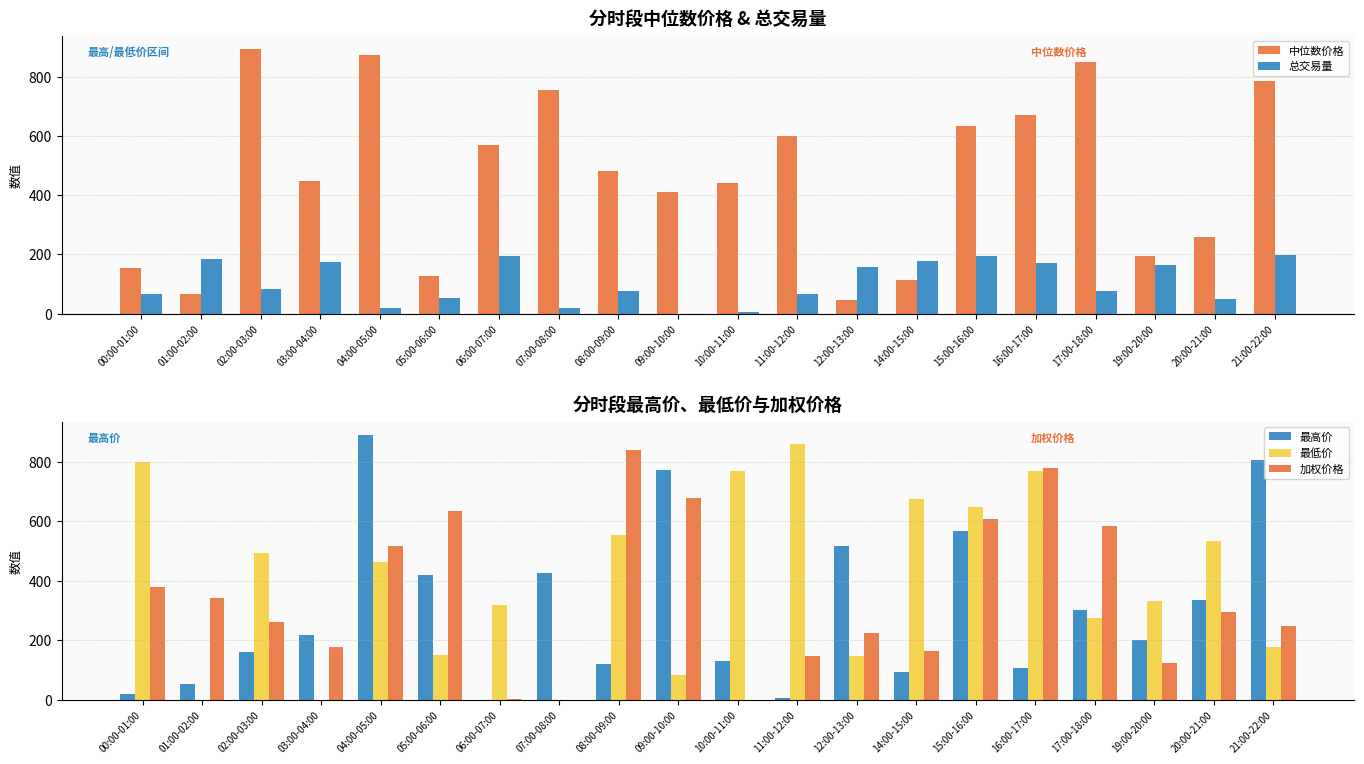

How many bars are there in total?

100